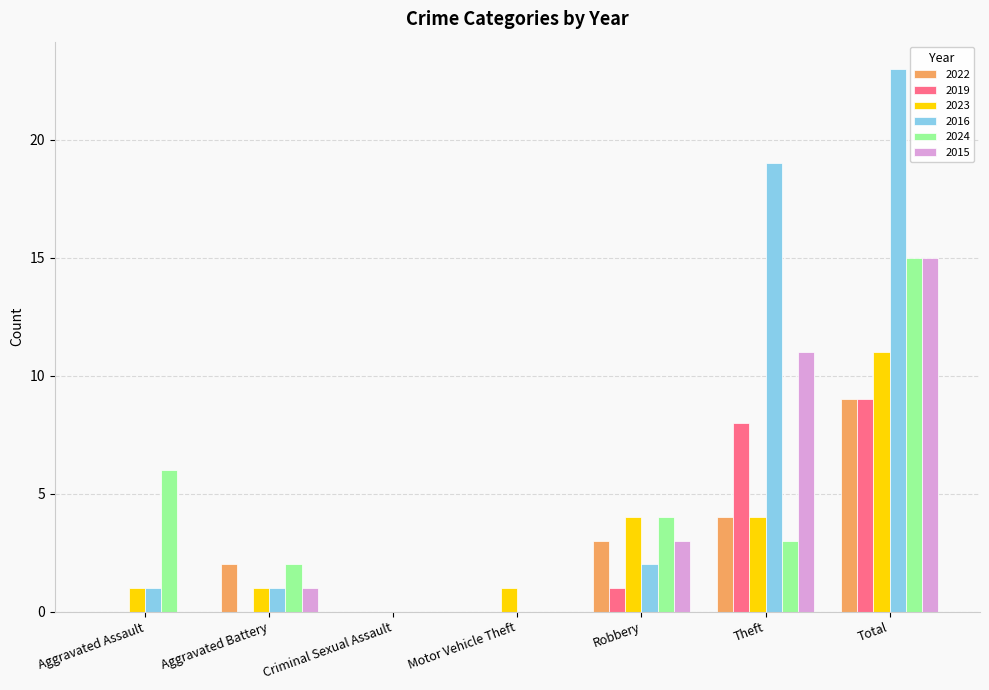

What is the sum of the 2016 values at Total and Aggravated Assault?

24